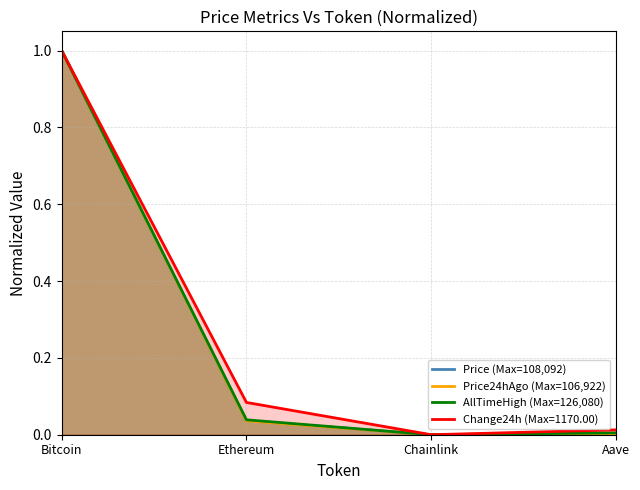

The AllTimeHigh (Max=126,080) series shows 0.1 at Ethereum. True or false?

False